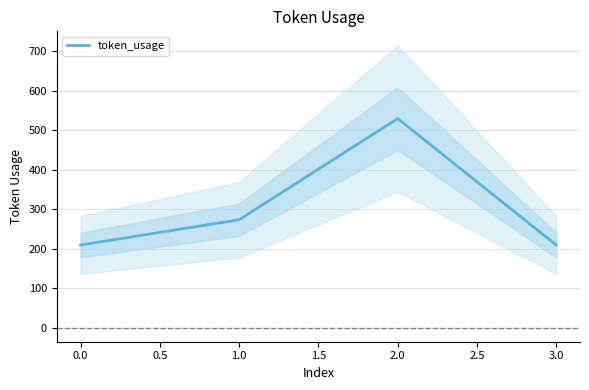

Is it true that token_usage equals 305 at 0.0?

False